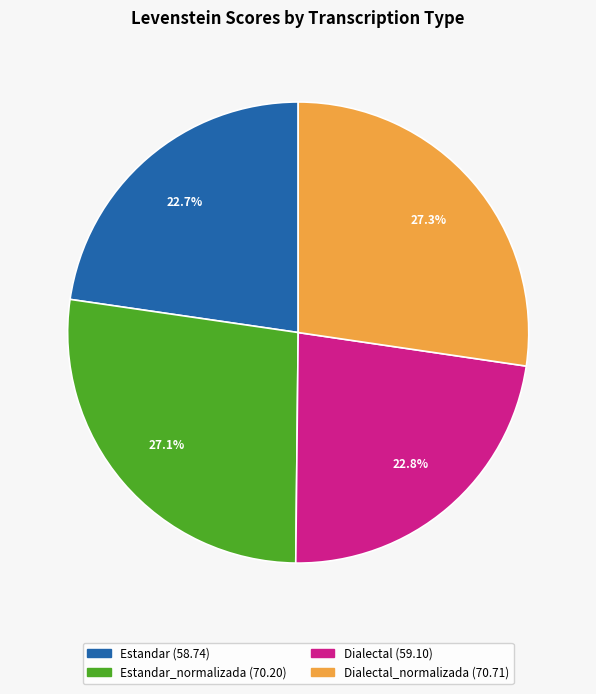

Is there any slice that represents more than half of the pie?

No